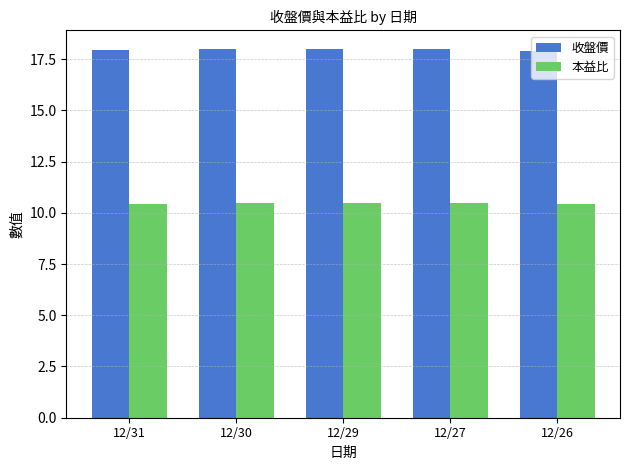

What is the spread (max minus min) of values at 12/27?

7.5